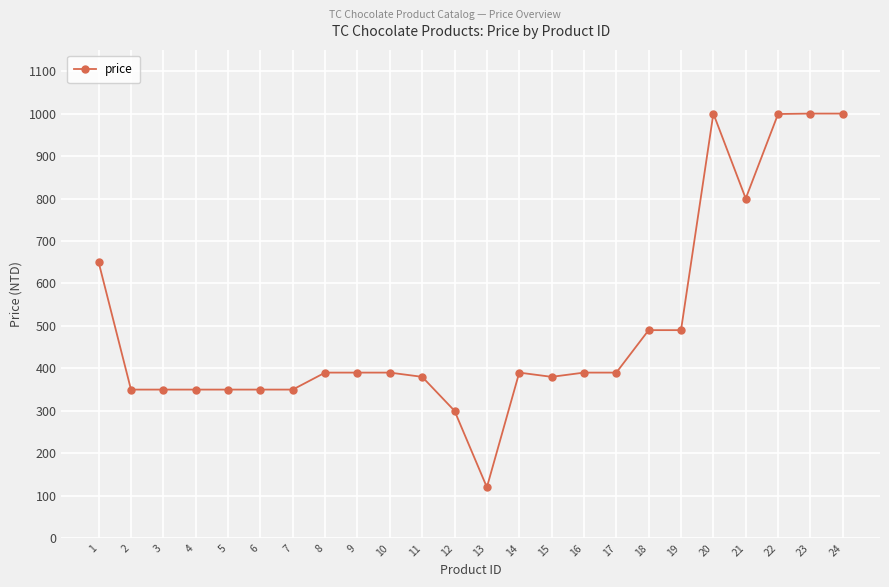

The value at 17 is 112. True or false?

False